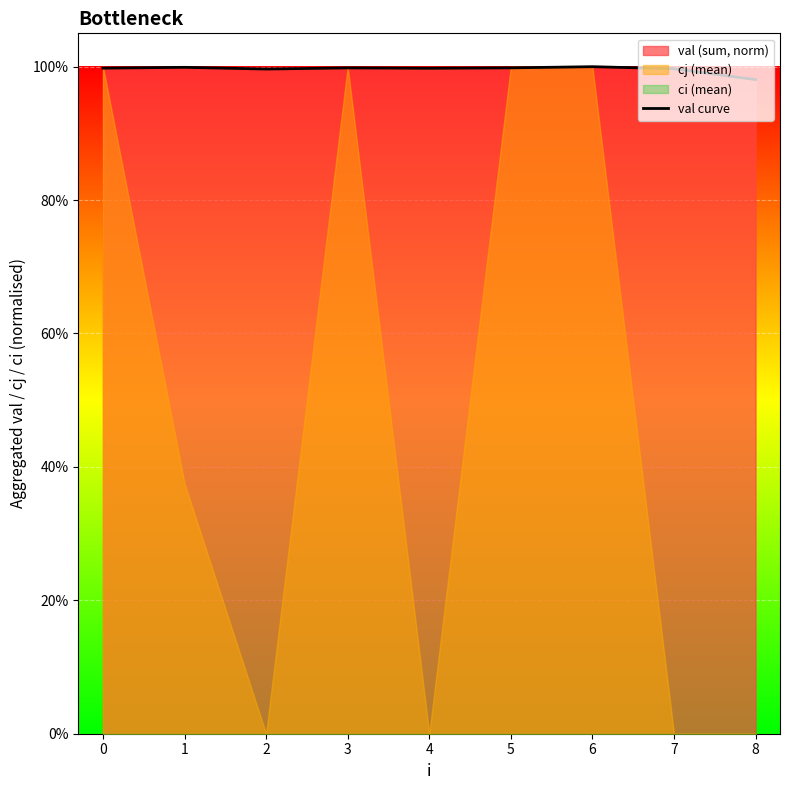

Rank the categories by value from lowest to highest.

8, 2, 7, 4, 0, 3, 5, 1, 6